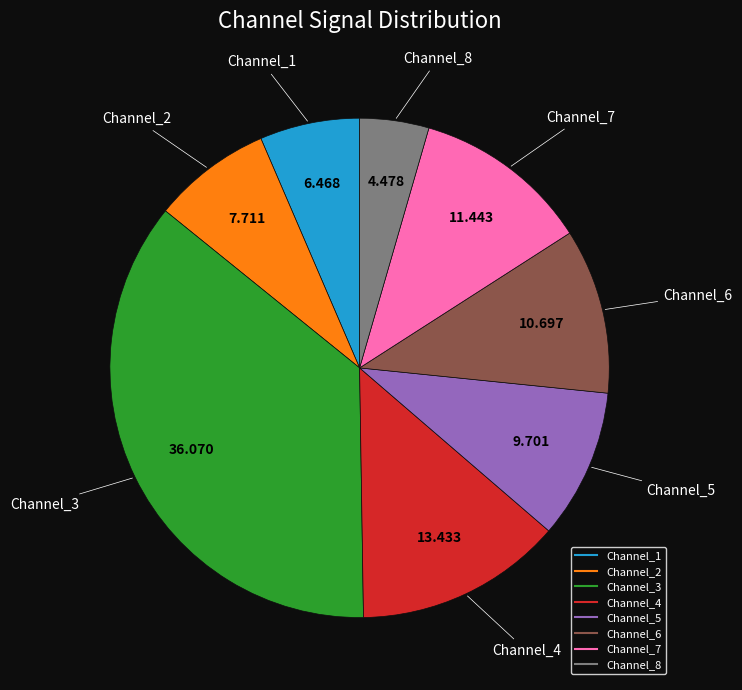

How many segments does this pie chart have?

8